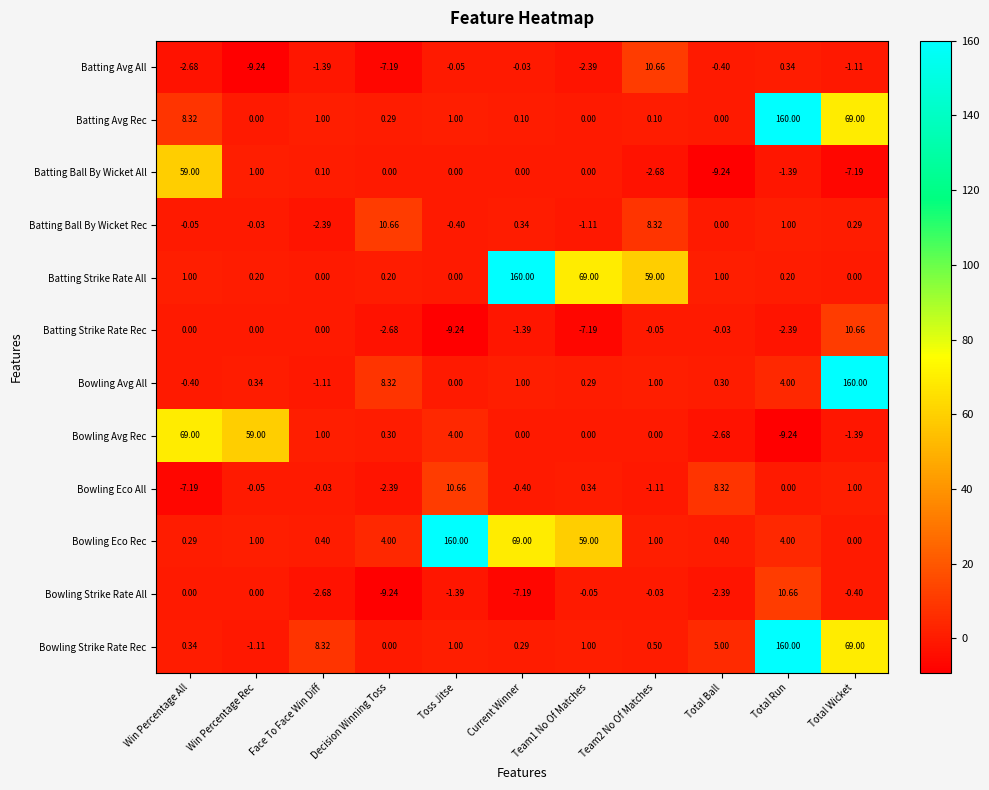

What is the maximum value shown in the chart?

160.0